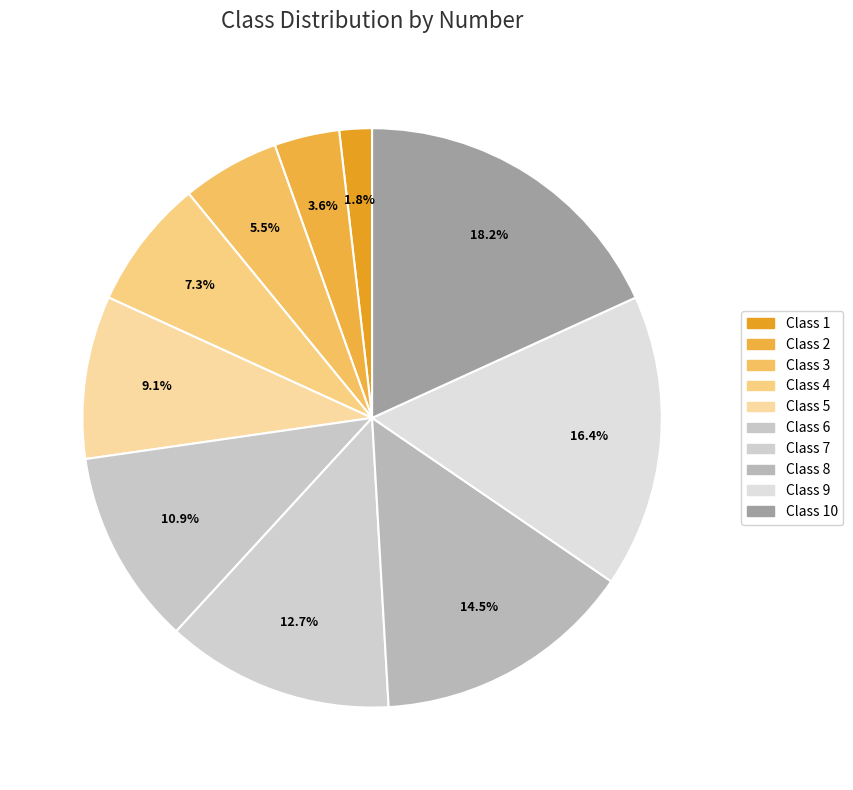

Which has a higher value, Class 5 or Class 4?

Class 5